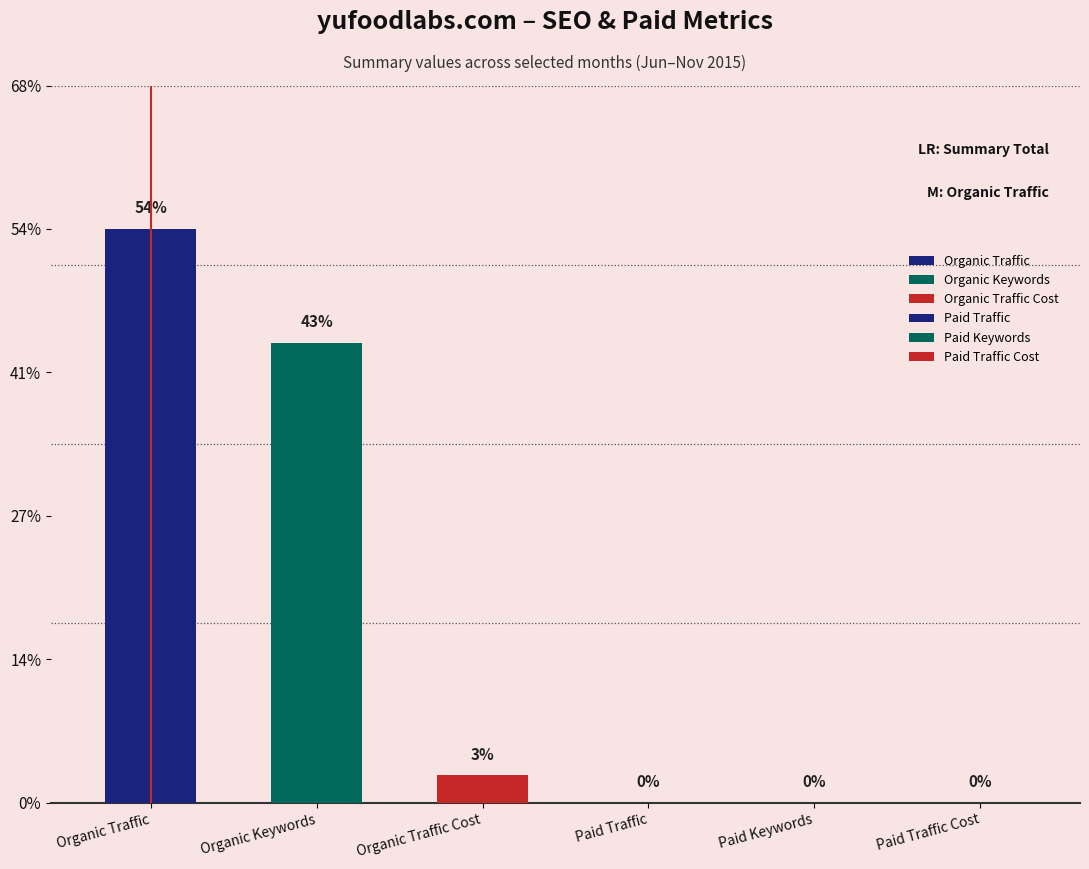

At which category is the sum across all series the highest?

Organic Traffic